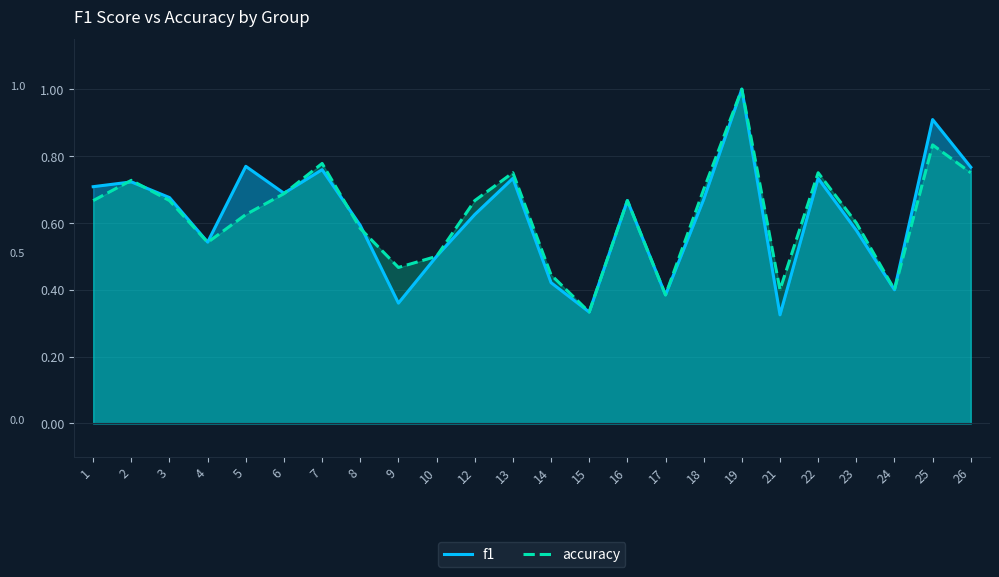

List the series in order of their overall mean, highest first.

accuracy, f1